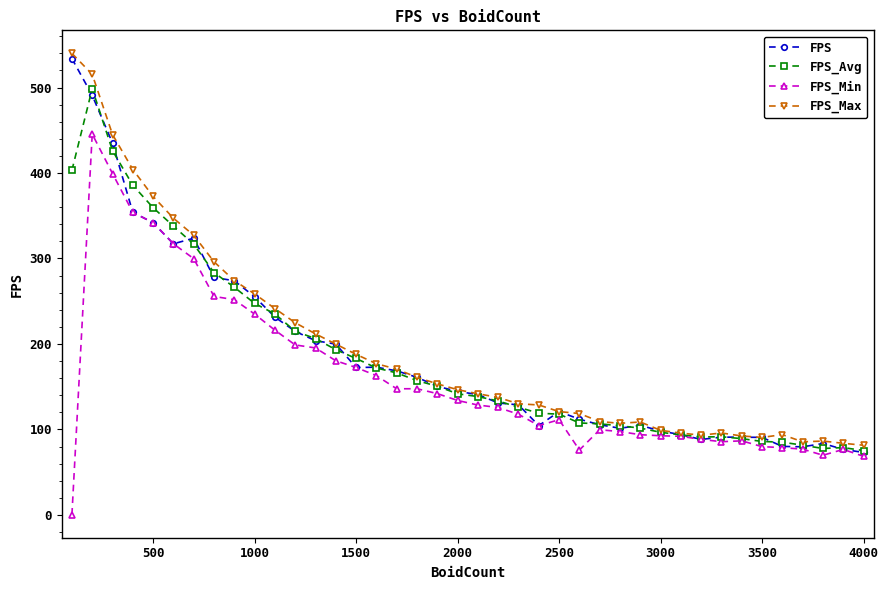

What is the greatest value displayed?

539.9